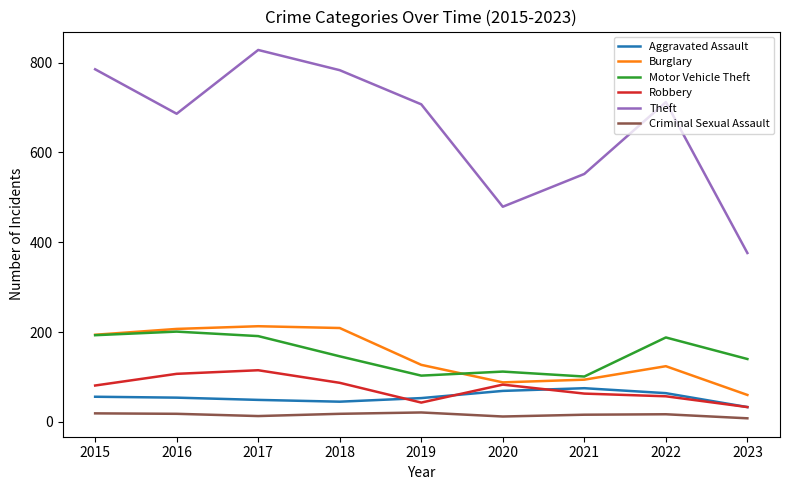

True or false: Theft and Robbery intersect in this chart.

False